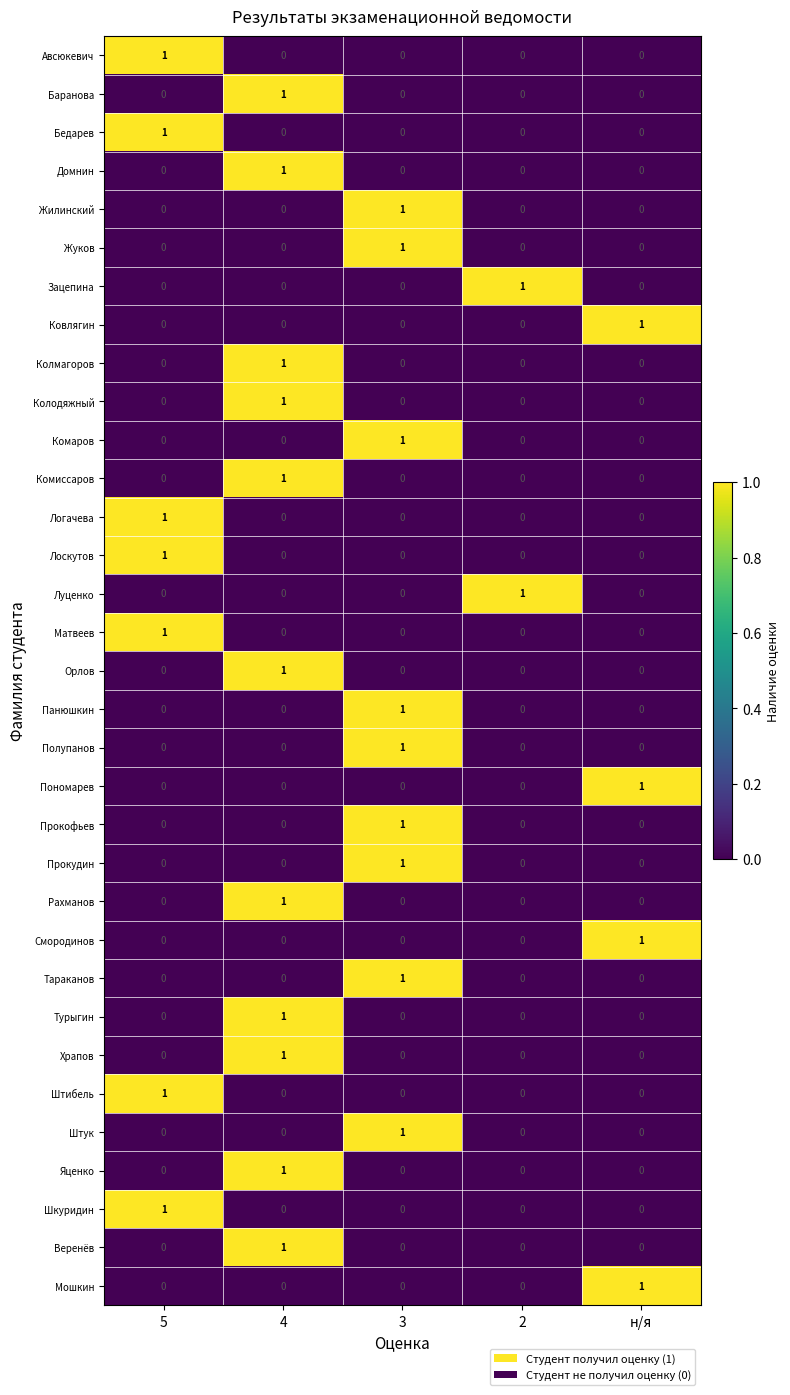

At which category is the sum across all series the highest?

4